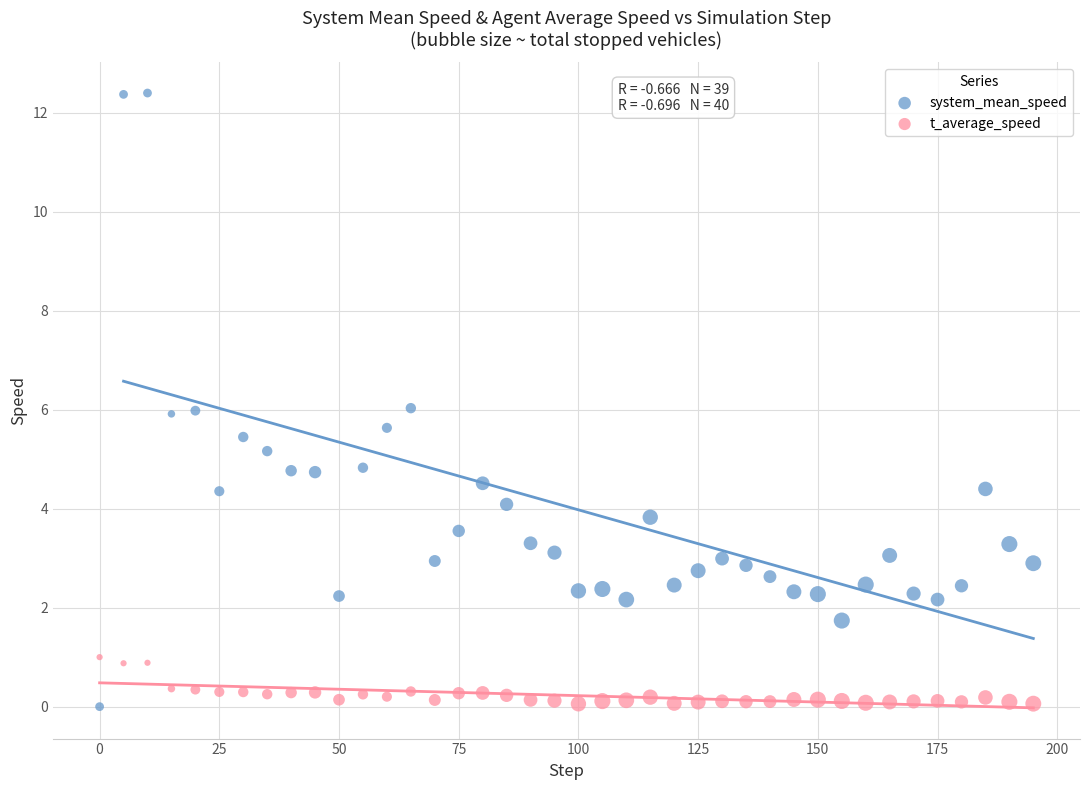

Across all data points, what is the range of X values (max minus min)?

195.0